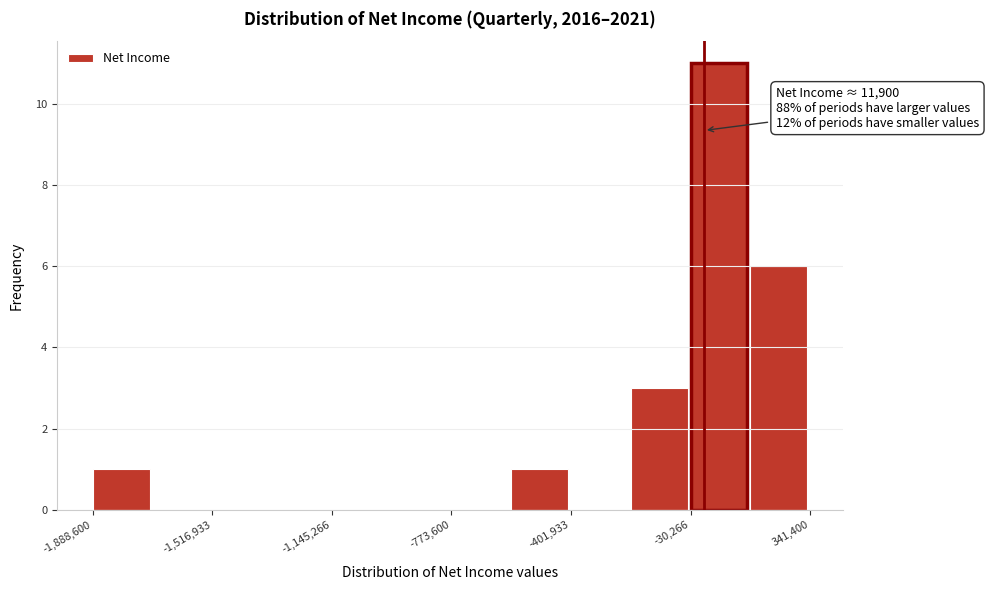

Read against the x-axis, roughly where is the centre of the tallest bar?

50000